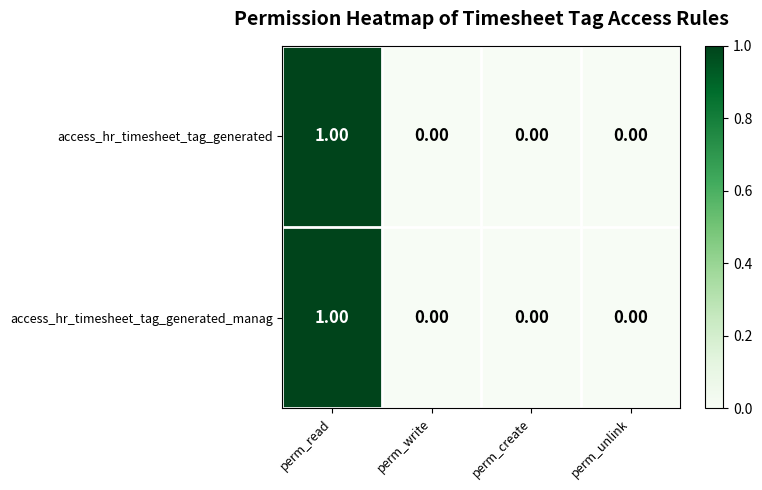

At which category is the sum across all series the highest?

perm_read